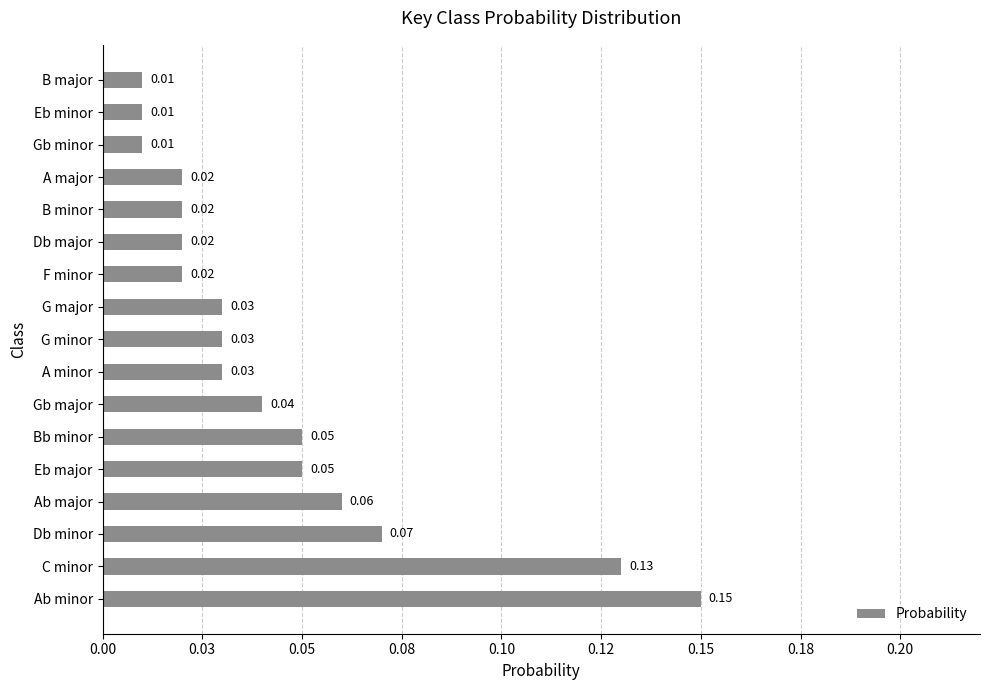

Are the bars horizontal?

Yes